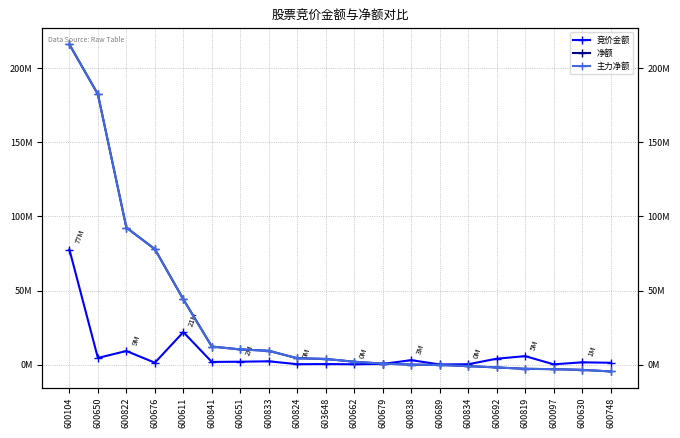

What position from the left is 600097?

18